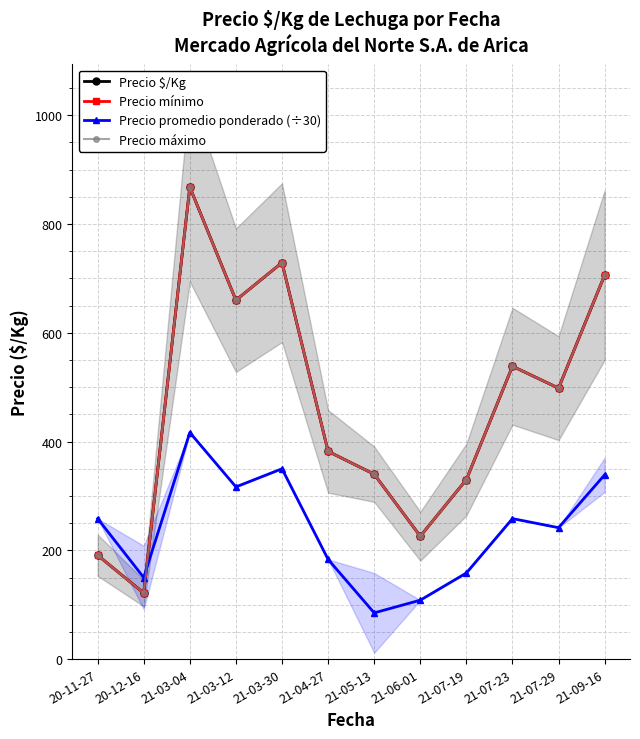

Does the chart have visible grid lines?

Yes